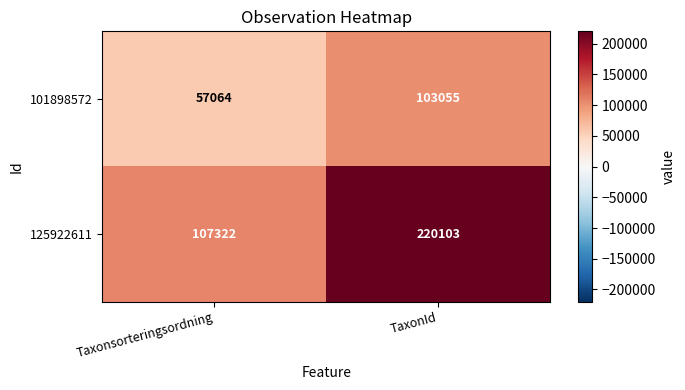

What is the minimum value shown in the chart?

57064